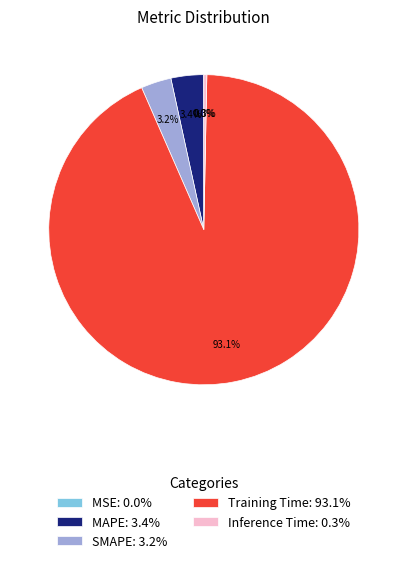

What percentage is NOT represented by MAPE: 3.4%?

96.6%